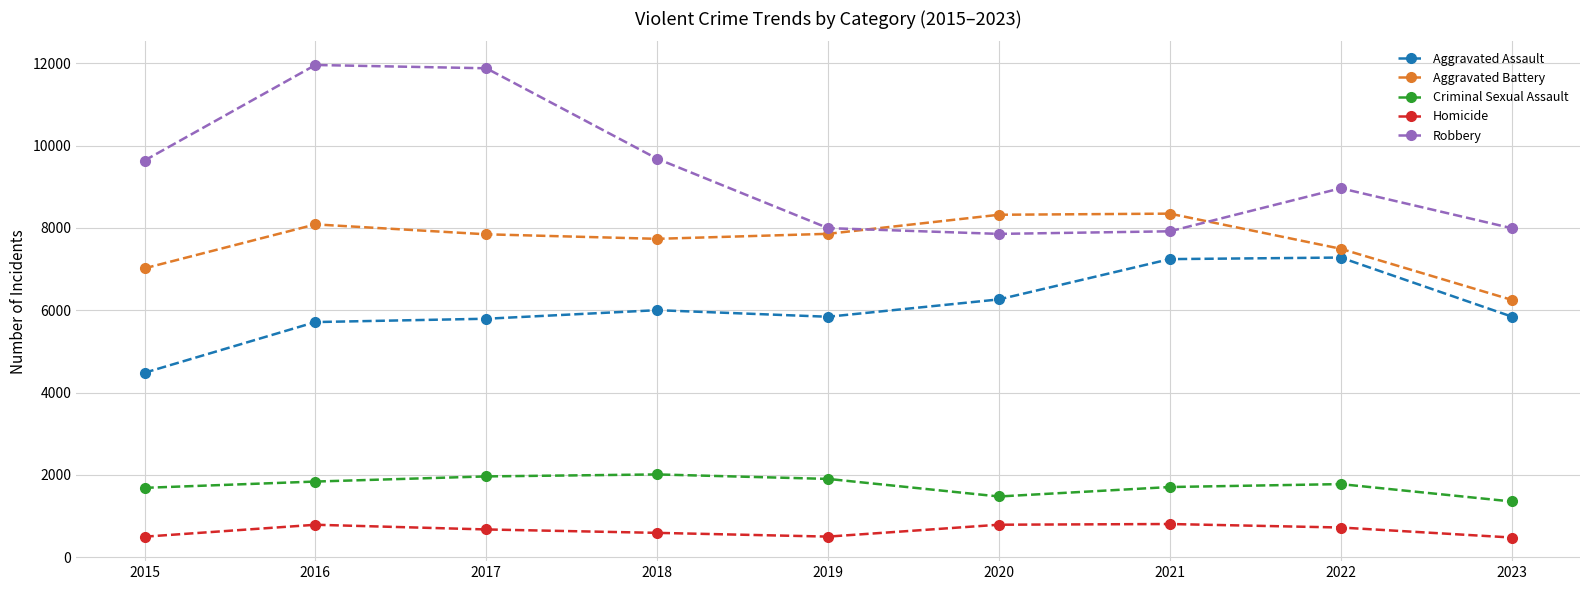

Which series has the largest total across all categories?

Robbery